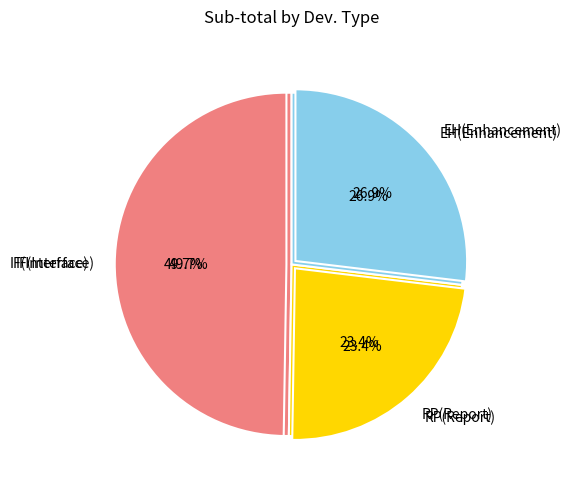

Is it true that 3 is 8% of the pie?

False